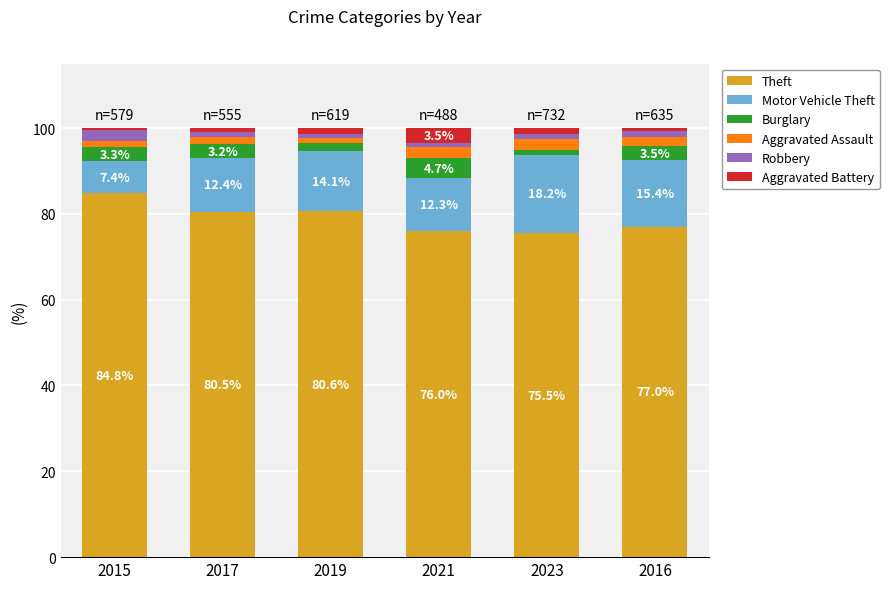

True or false: Theft has a value of 80.6 at 2019.

True